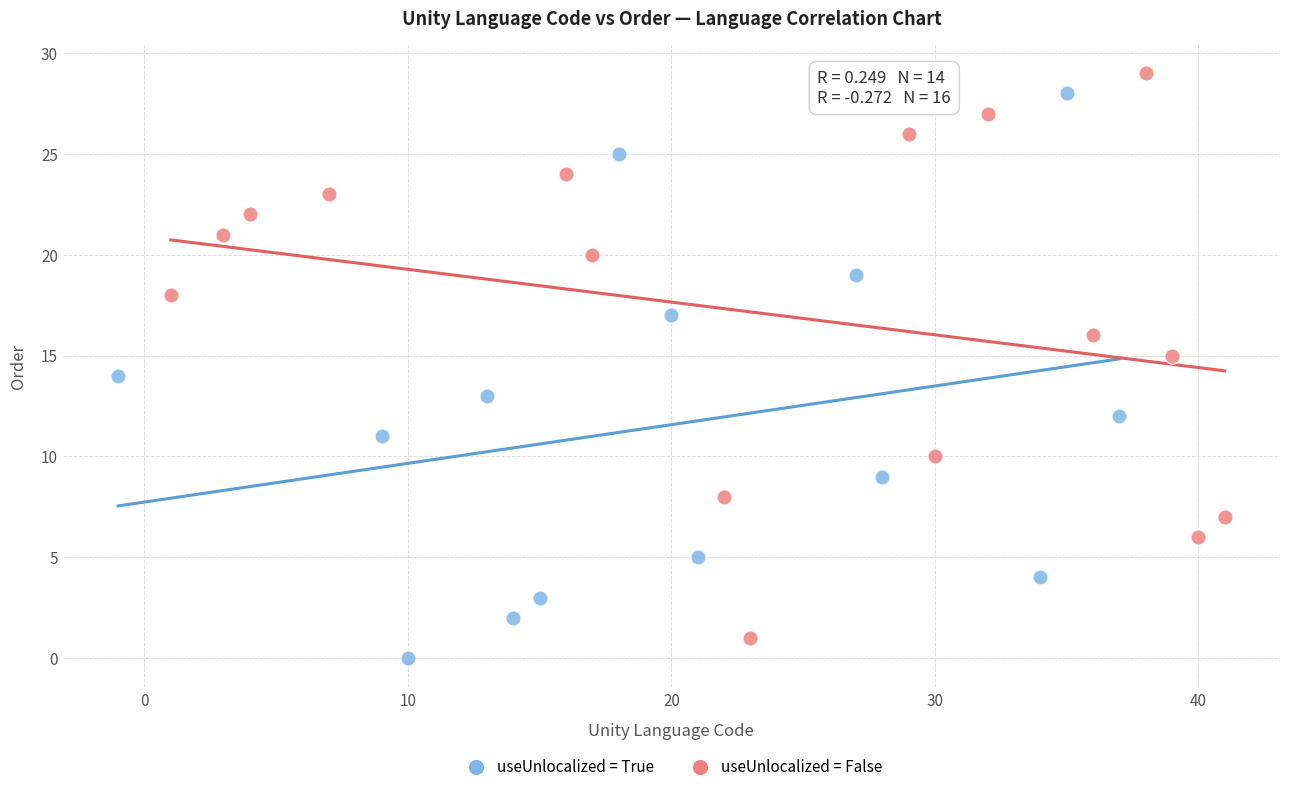

What are all the series names shown in the legend?

useUnlocalized = True, useUnlocalized = False